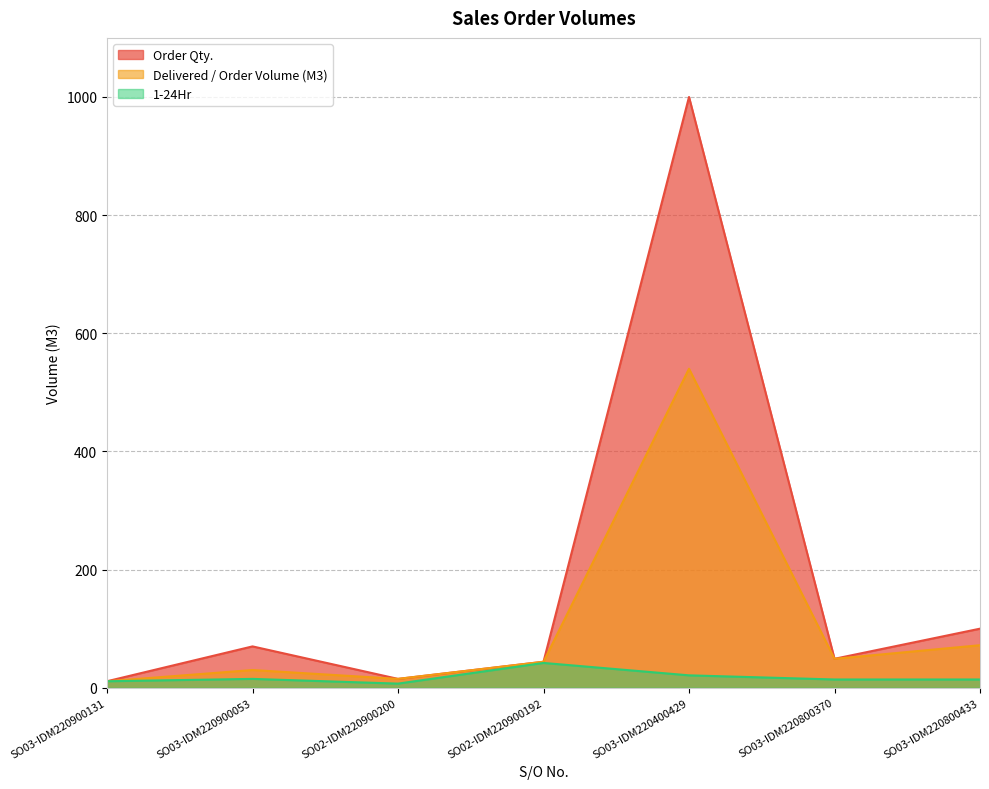

Reading left to right, what are all the values shown in this chart?

Order Qty.: 11	70	15	44	1000	49	100
Delivered / Order Volume (M3): 11	30	15	44	540	49	72
1-24Hr: 11	15	7	42	21	14	14